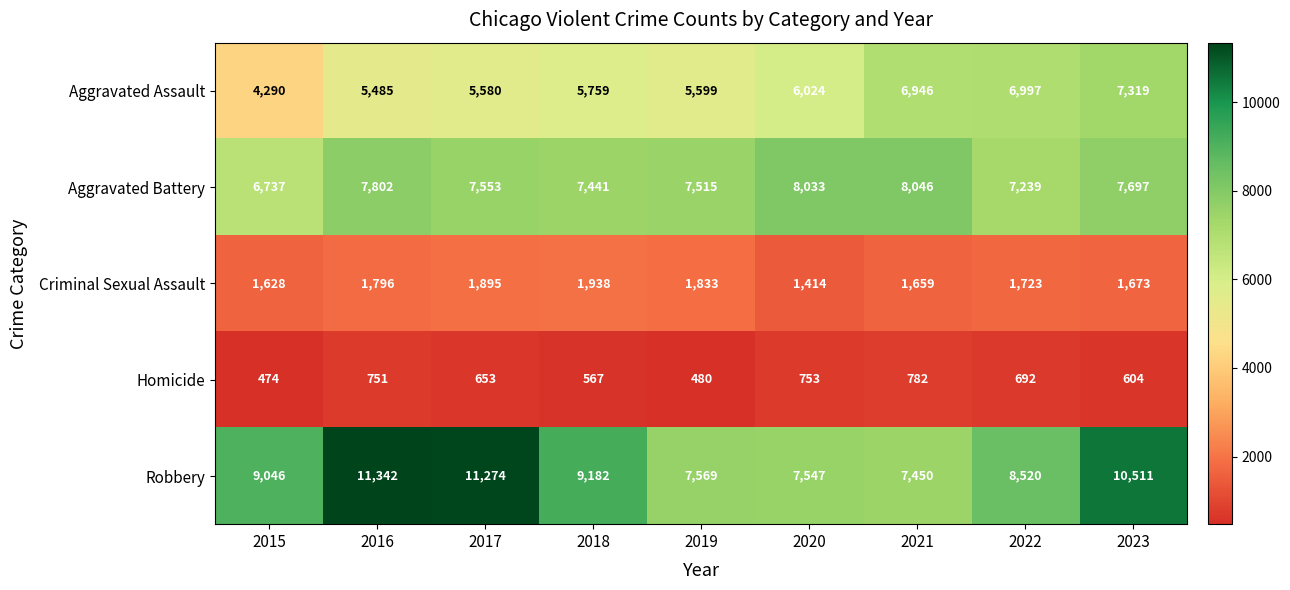

What is the difference between the highest and lowest values at 2018?

8615